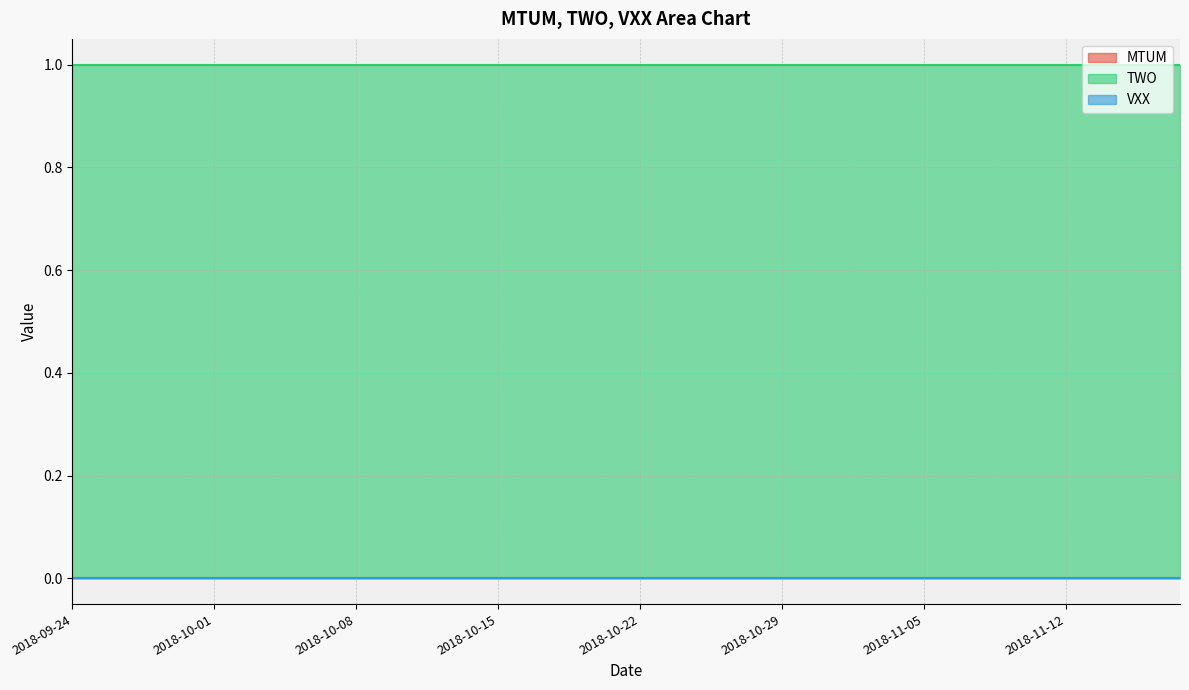

True or false: VXX has a value of 0 at 2018-10-15.

True